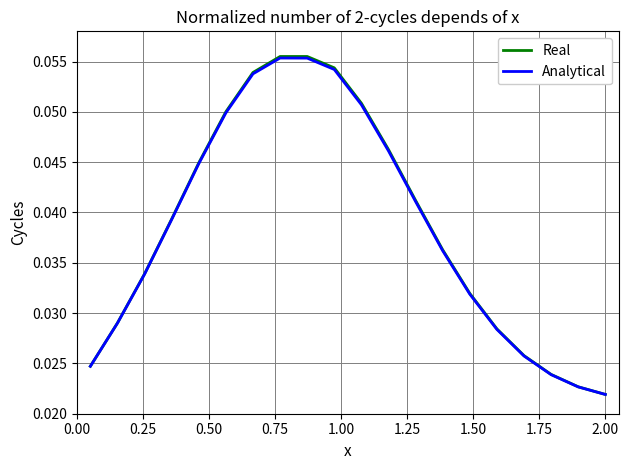

Which series has the widest spread of values?

Real